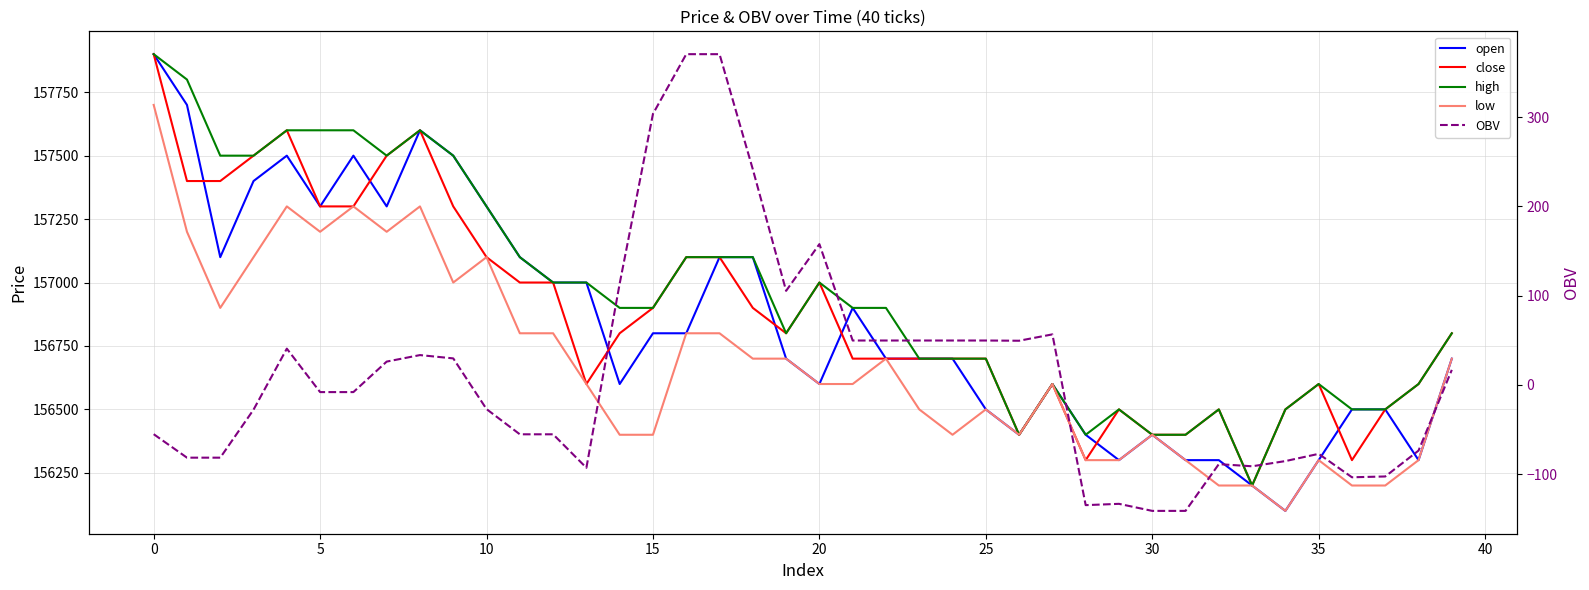

How many data points in open are less than 156700?

16